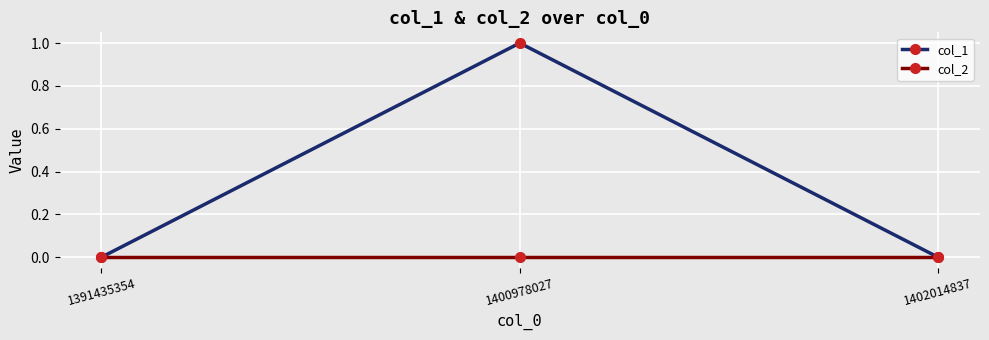

How many lines are shown in the chart?

2